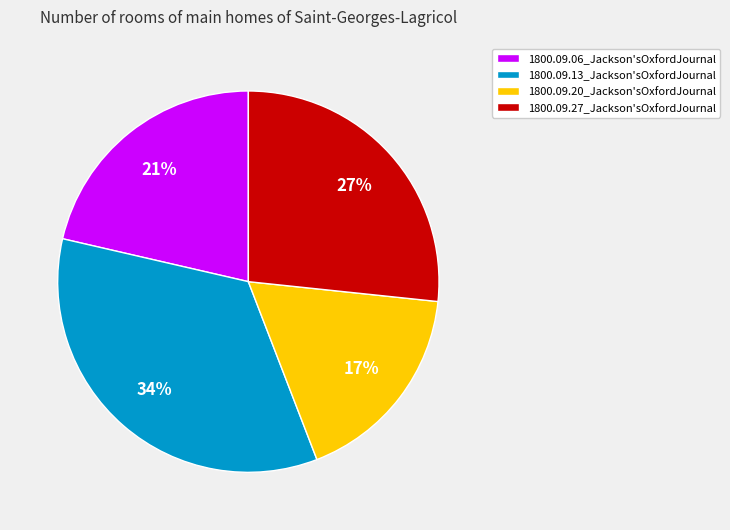

To the nearest percent, what portion does 1800.09.13_Jackson'sOxfordJournal represent?

34%